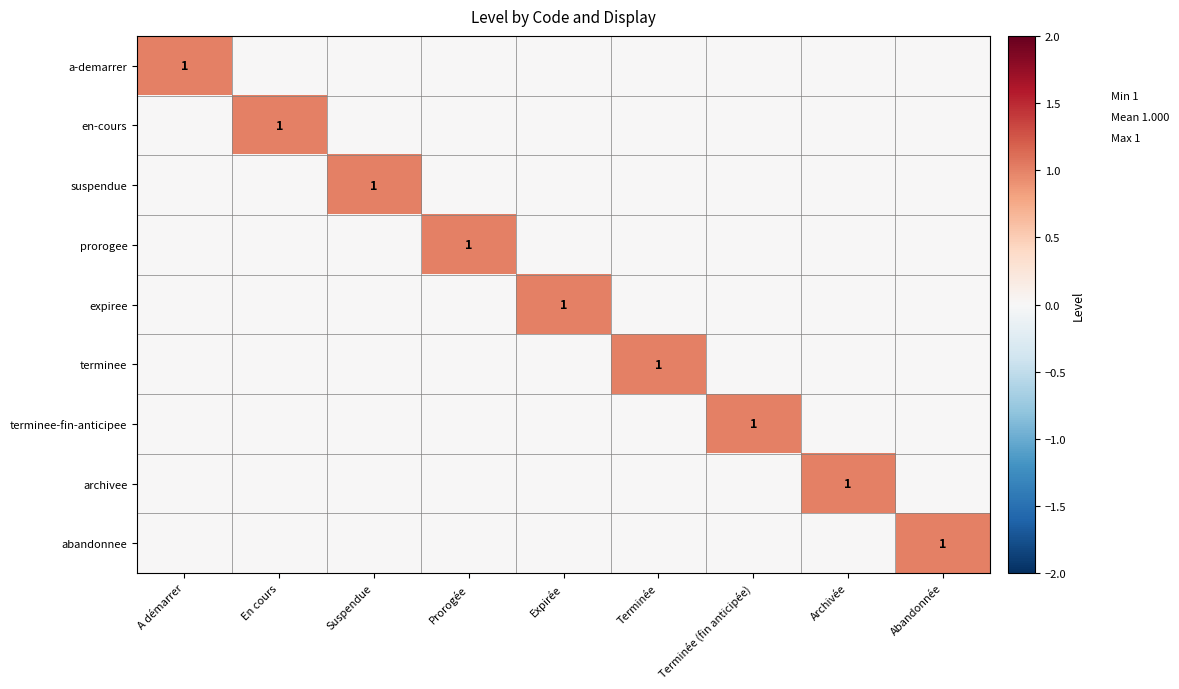

The archivee series shows 1 at Archivée. True or false?

True